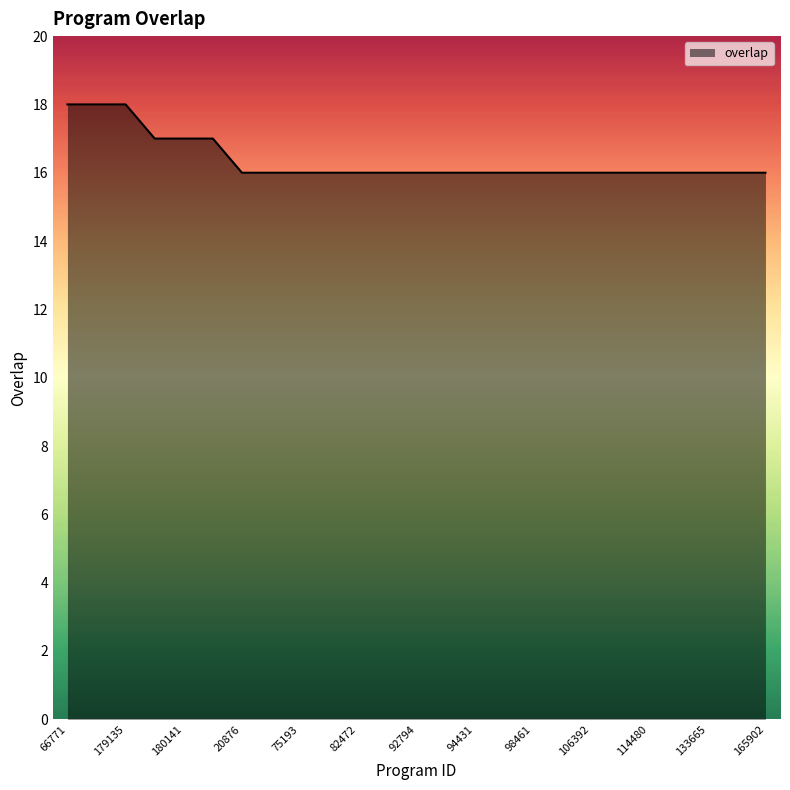

What is the minimum value shown in the chart?

16